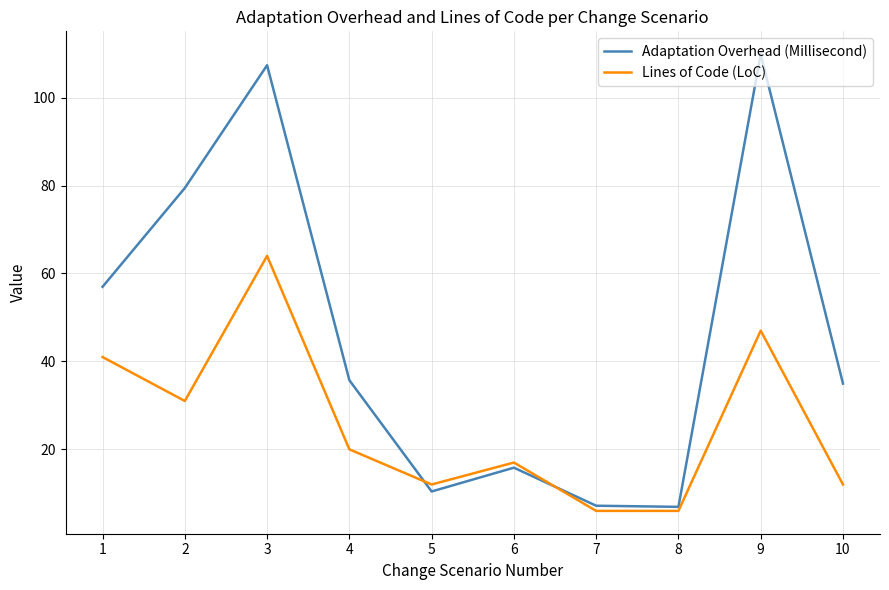

What is the greatest value displayed?

109.9